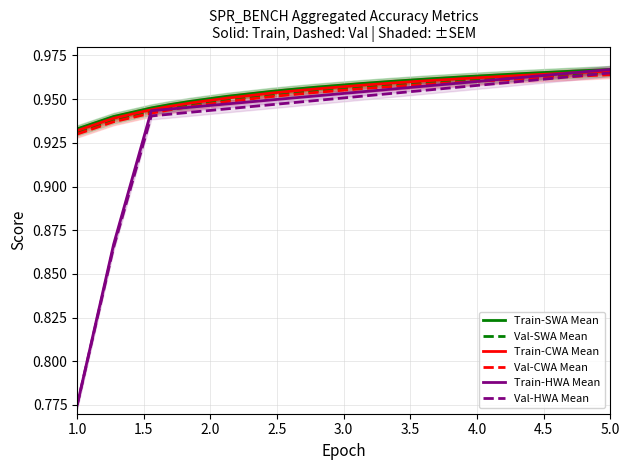

Count the number of data series in this chart.

6